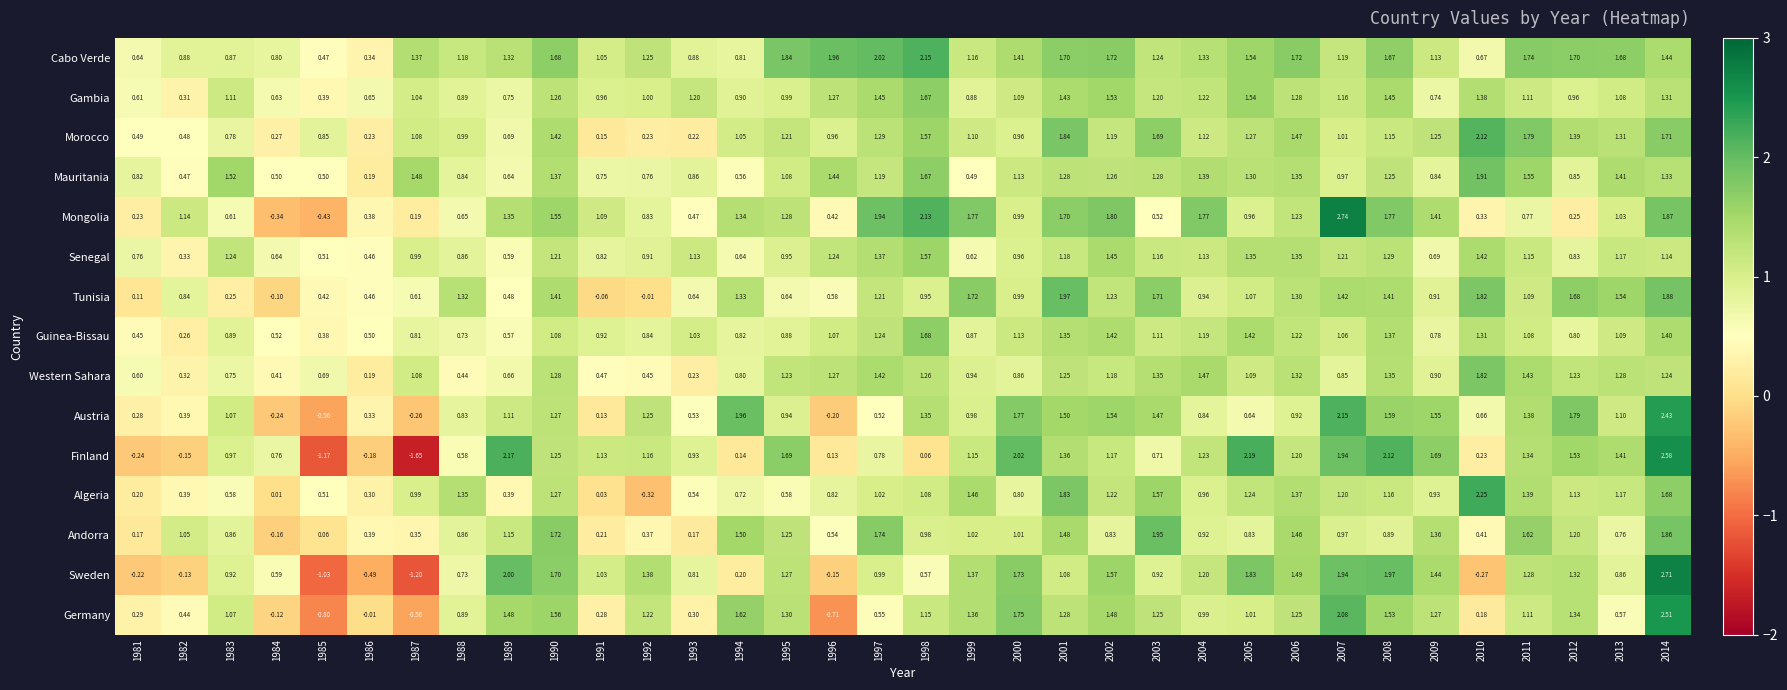

How many positive values does the Finland series have?

29